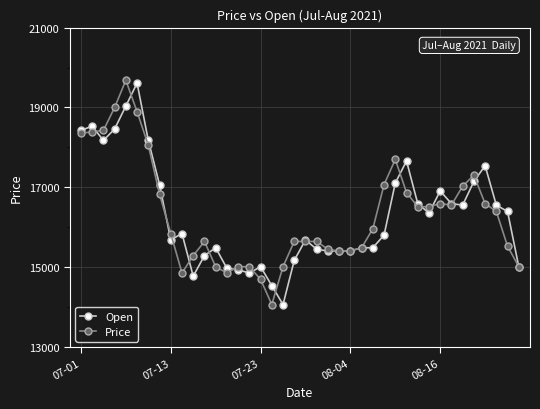

What is the minimum value for Open?

14065.4